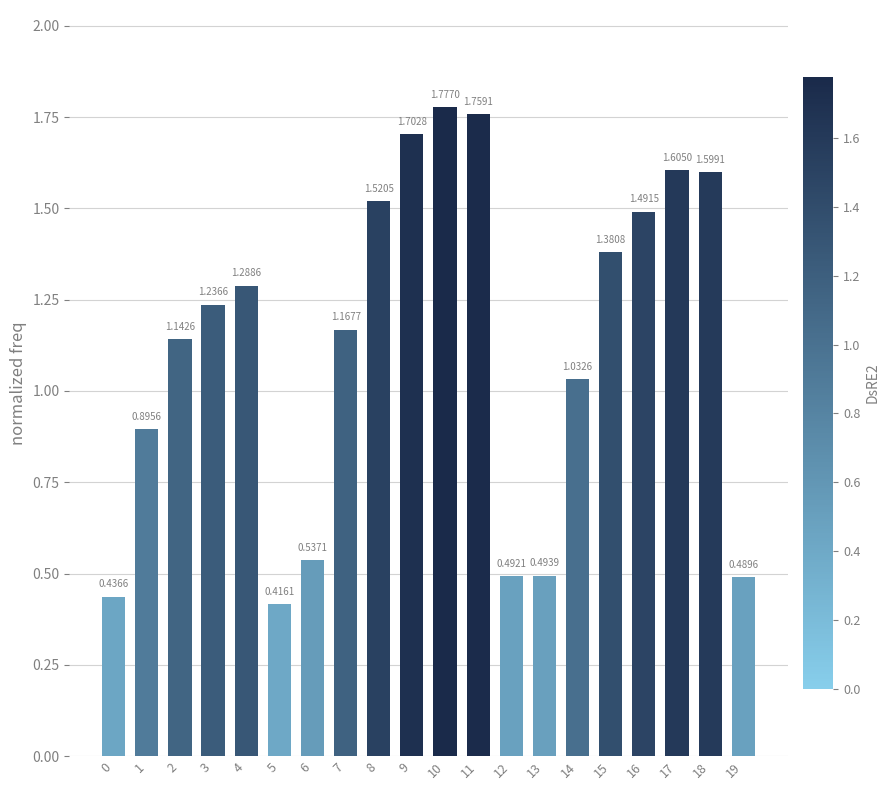

List the labels in order of value, smallest first.

5, 0, 19, 12, 13, 6, 1, 14, 2, 7, 3, 4, 15, 16, 8, 18, 17, 9, 11, 10